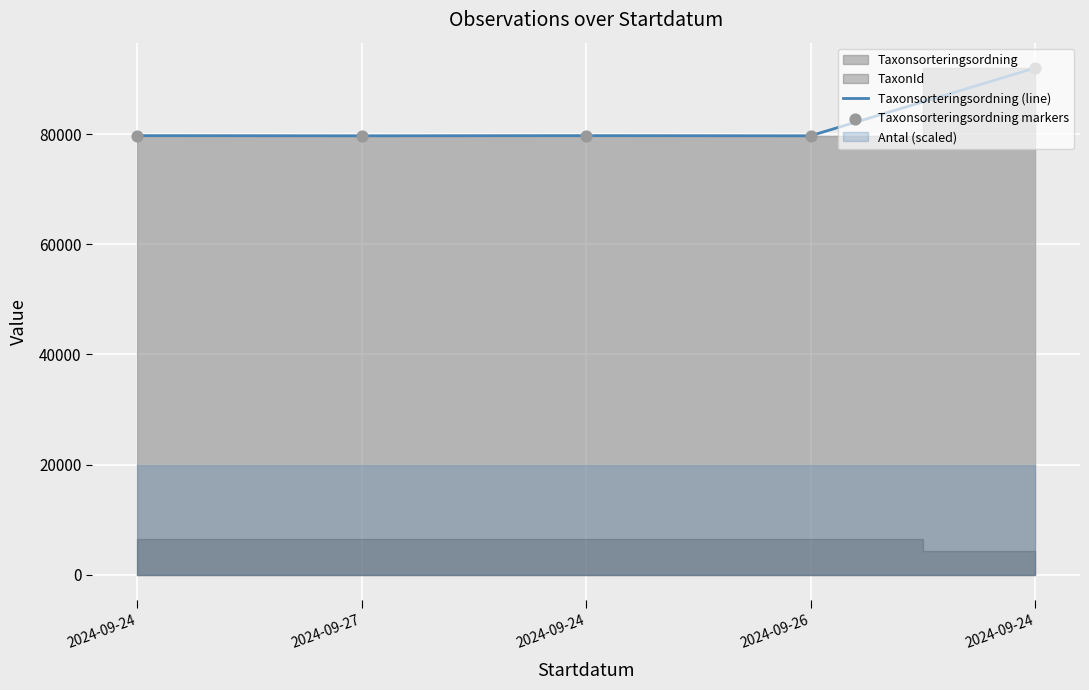

Which series has the largest Y range (max minus min)?

Taxonsorteringsordning (line)